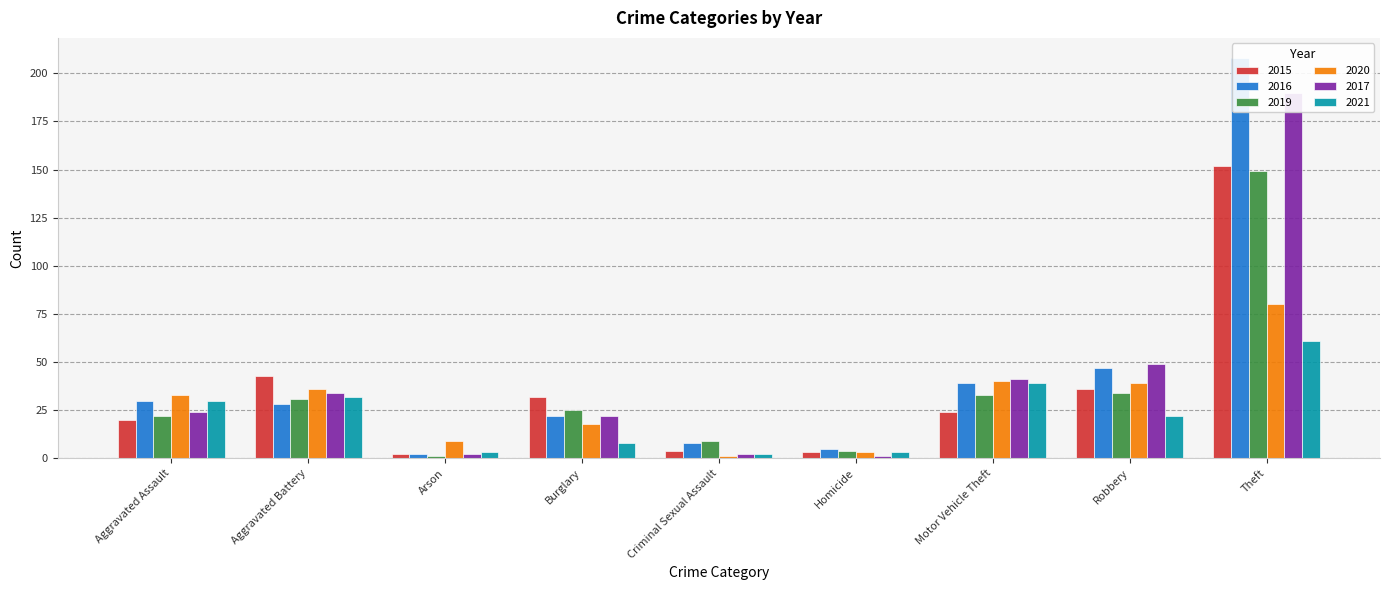

How many bars are there in each group?

6